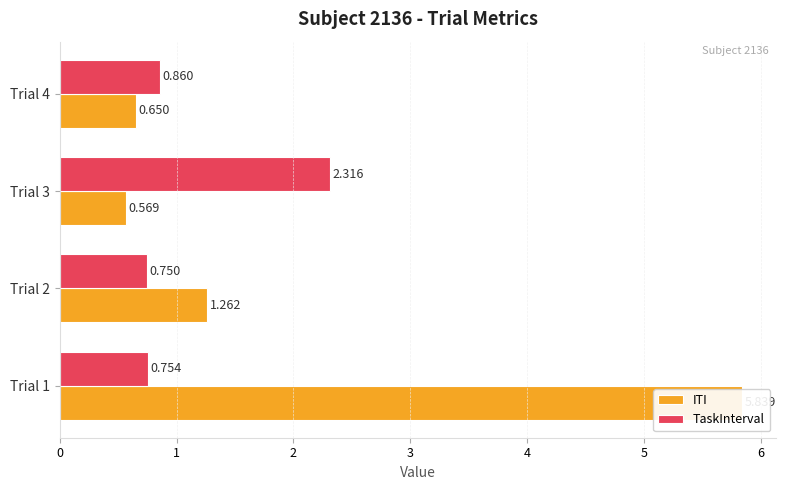

Rank the categories by ITI value from highest to lowest.

Trial 1, Trial 2, Trial 4, Trial 3